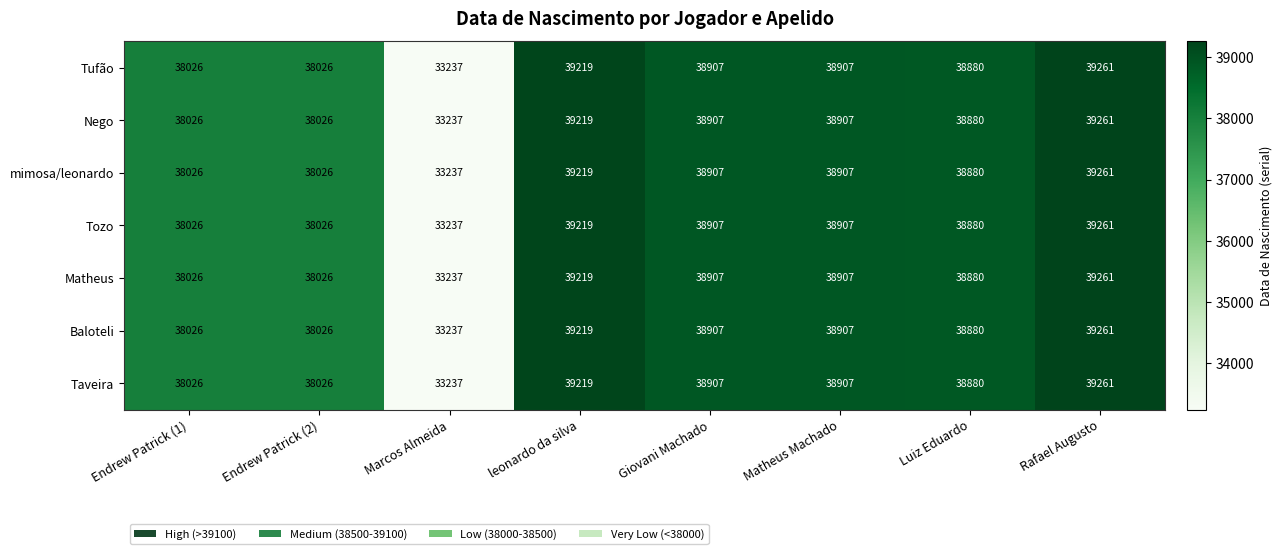

The value of Matheus at Rafael Augusto is 20023. True or false?

False